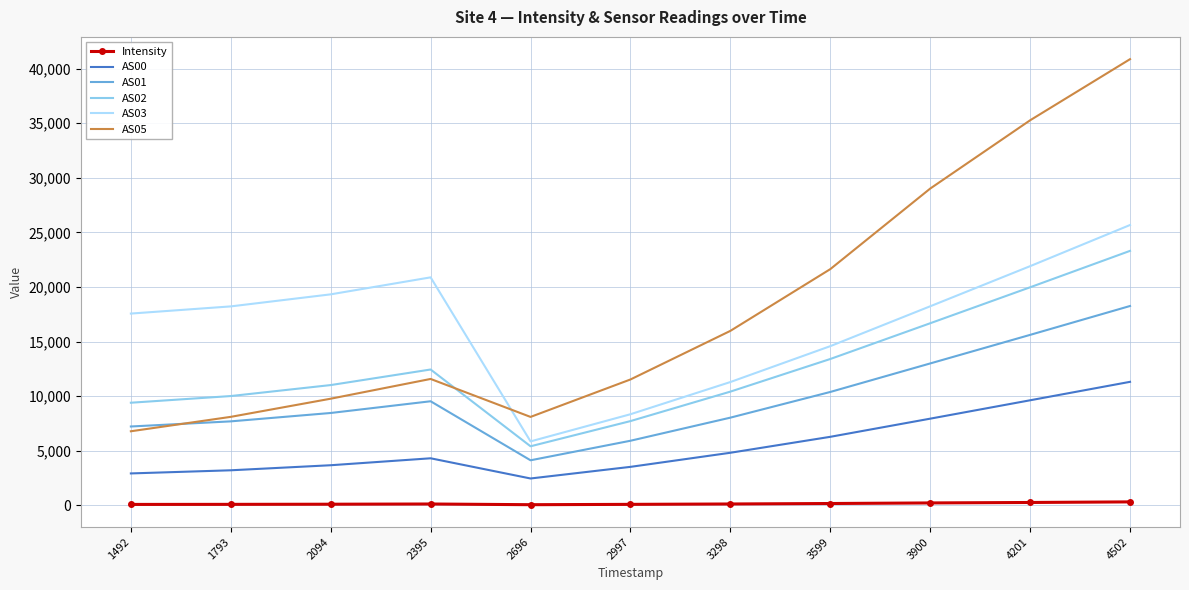

The AS00 series shows 2932.0 at 1492. True or false?

True